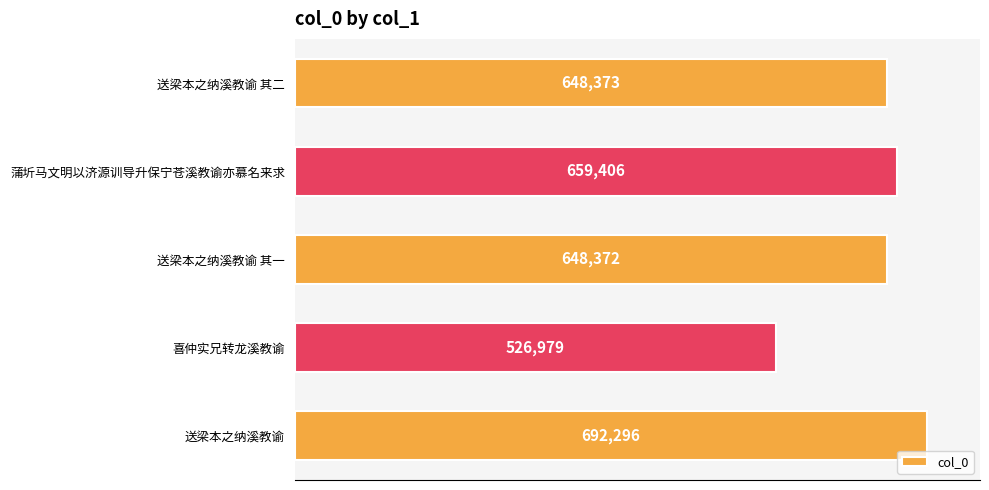

How many series are shown in this chart?

1